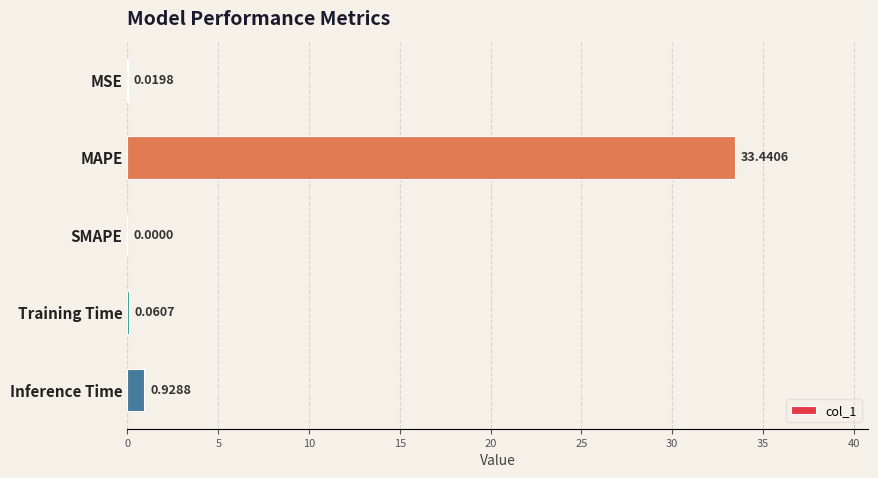

How many values are above zero?

4